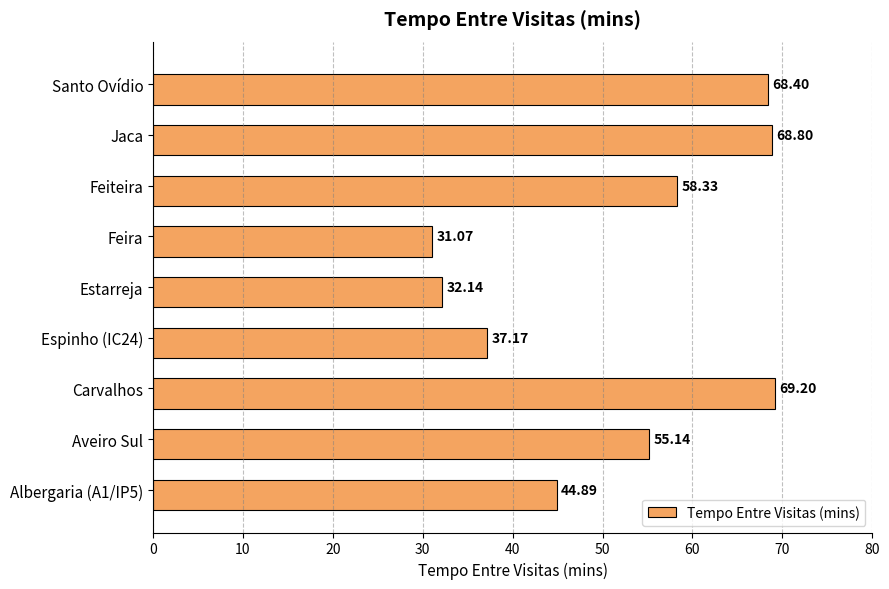

What is the change in value from Albergaria (A1/IP5) to Feira?

-13.8